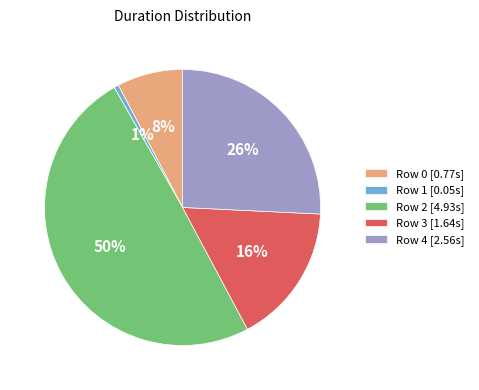

To the nearest percent, what portion does Row 1 represent?

1%